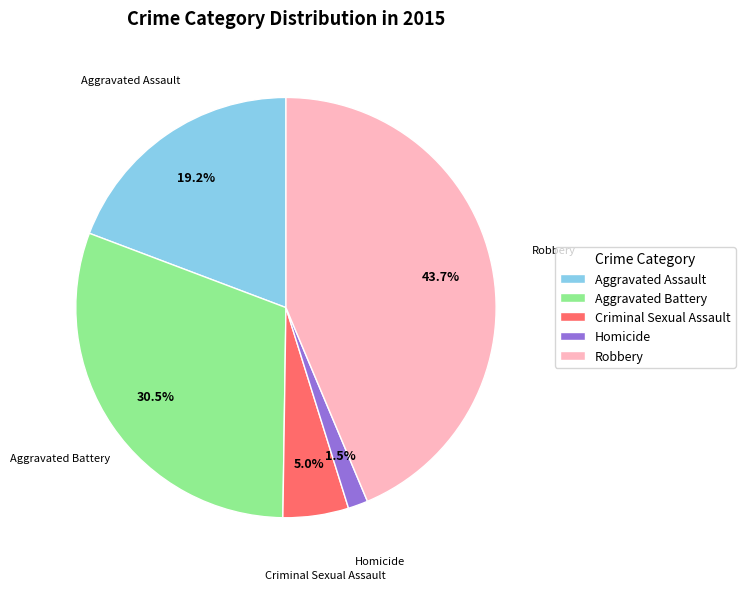

Does Robbery account for over 50% of the chart?

No